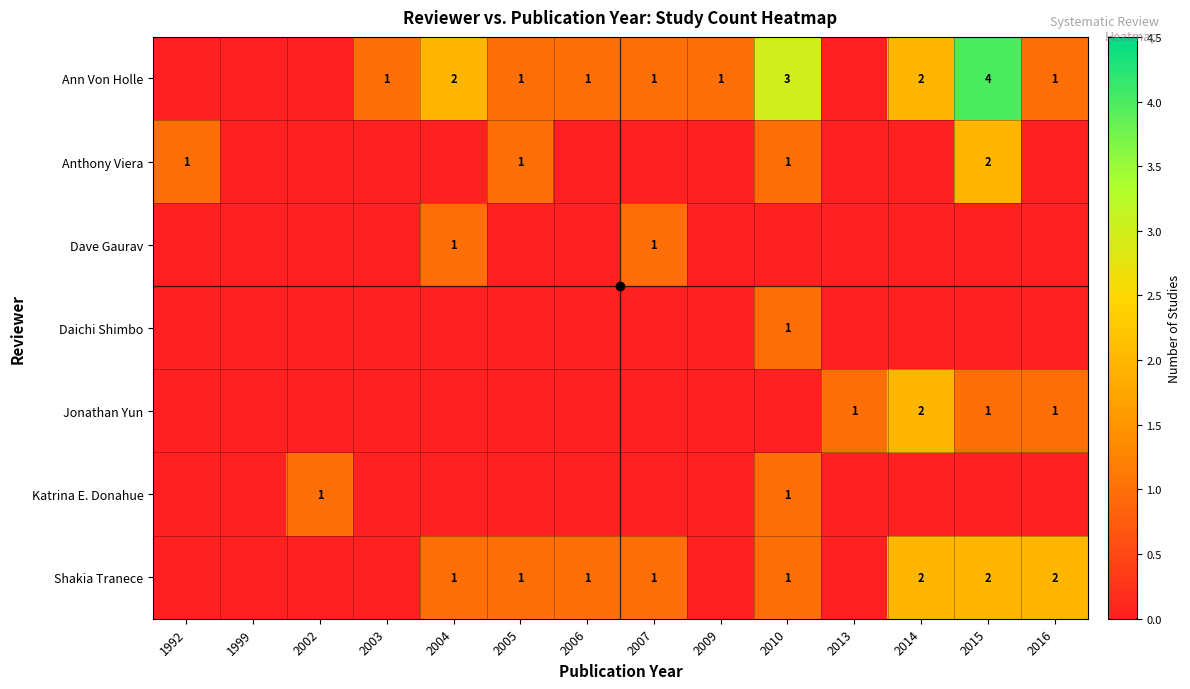

Is it true that Ann Von Holle equals 3 at 2004?

False